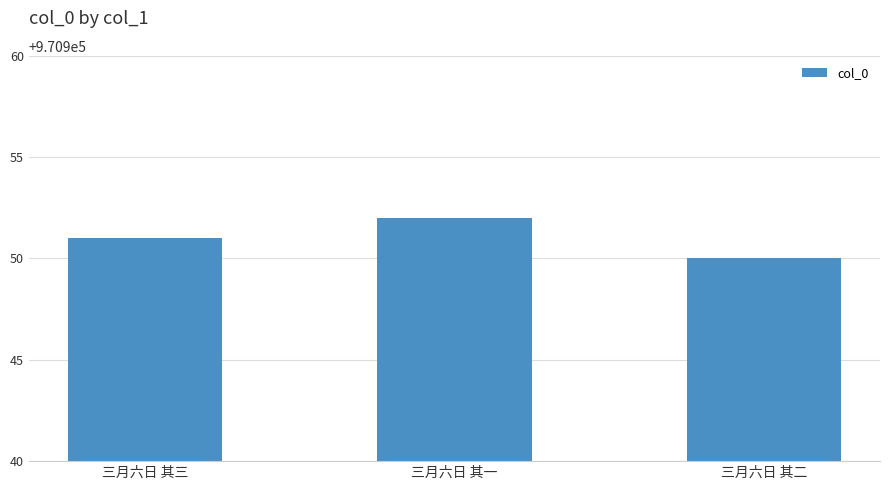

Which label corresponds to the smallest value in the chart?

三月六日 其二